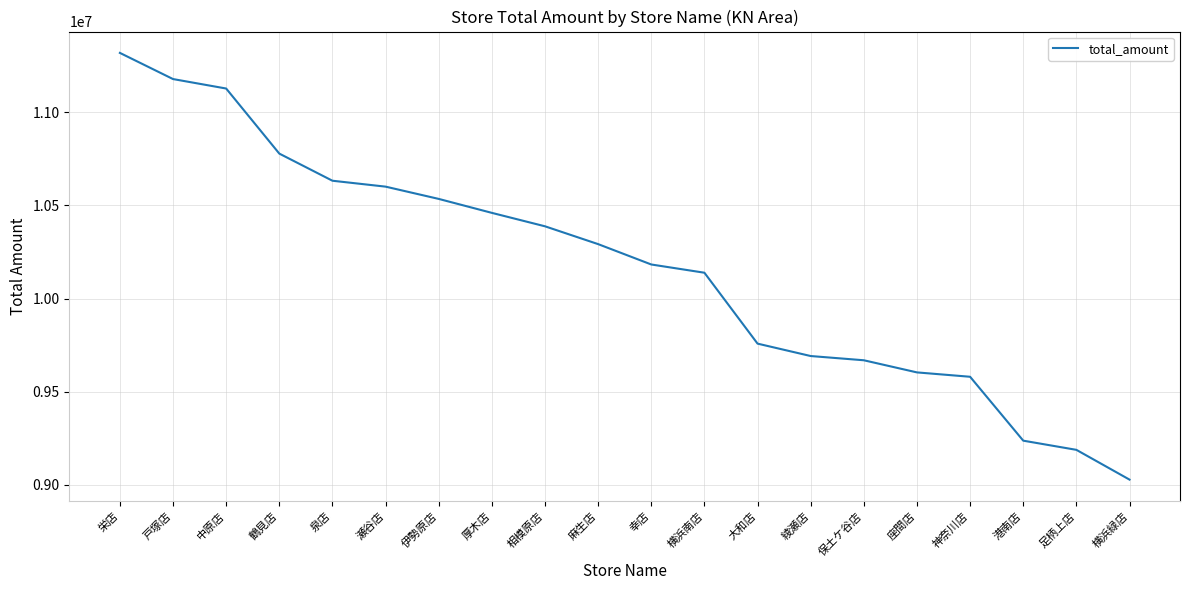

What is the difference between the values at 横浜緑店 and 横浜南店?

1111755